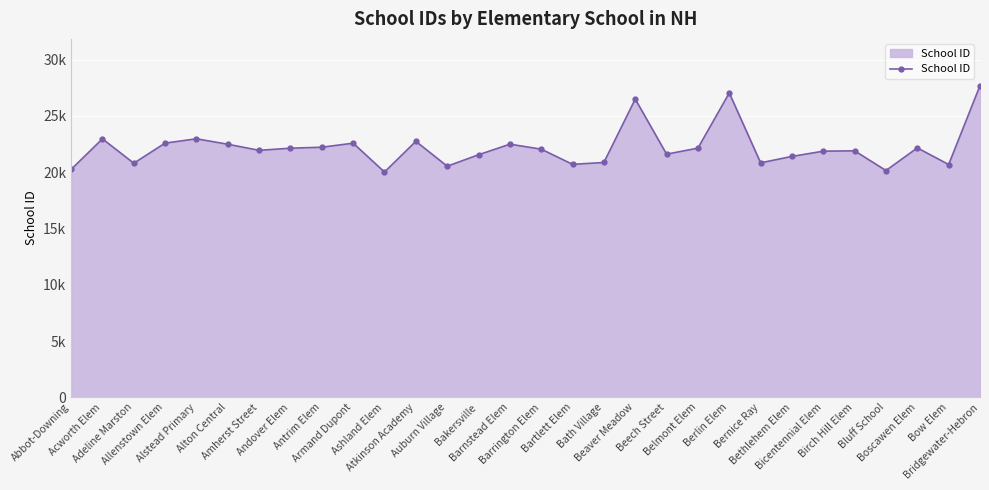

Which label corresponds to the largest value in the chart?

Bridgewater-Hebron